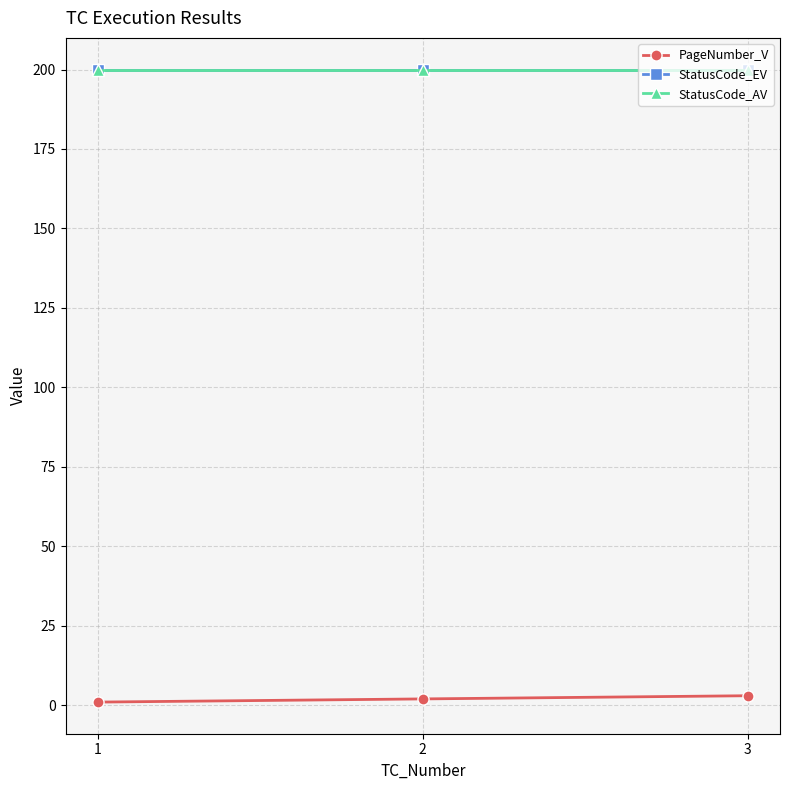

Does the chart have visible grid lines?

Yes